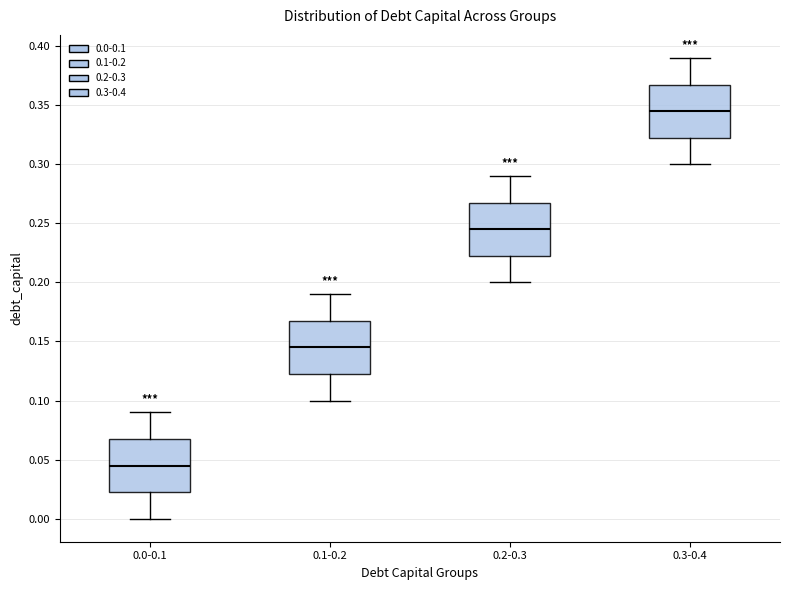

Reading left to right, read every box against the y-axis: the position of its median line, the range the box covers, and the ends of its whiskers. The values are not printed on the chart, so give them approximately, as read against the axis.

0.0-0.1: median 0.045, box 0.025 to 0.070, whiskers 0.000 to 0.090
0.1-0.2: median 0.145, box 0.125 to 0.170, whiskers 0.100 to 0.190
0.2-0.3: median 0.245, box 0.225 to 0.270, whiskers 0.200 to 0.290
0.3-0.4: median 0.345, box 0.325 to 0.370, whiskers 0.300 to 0.390